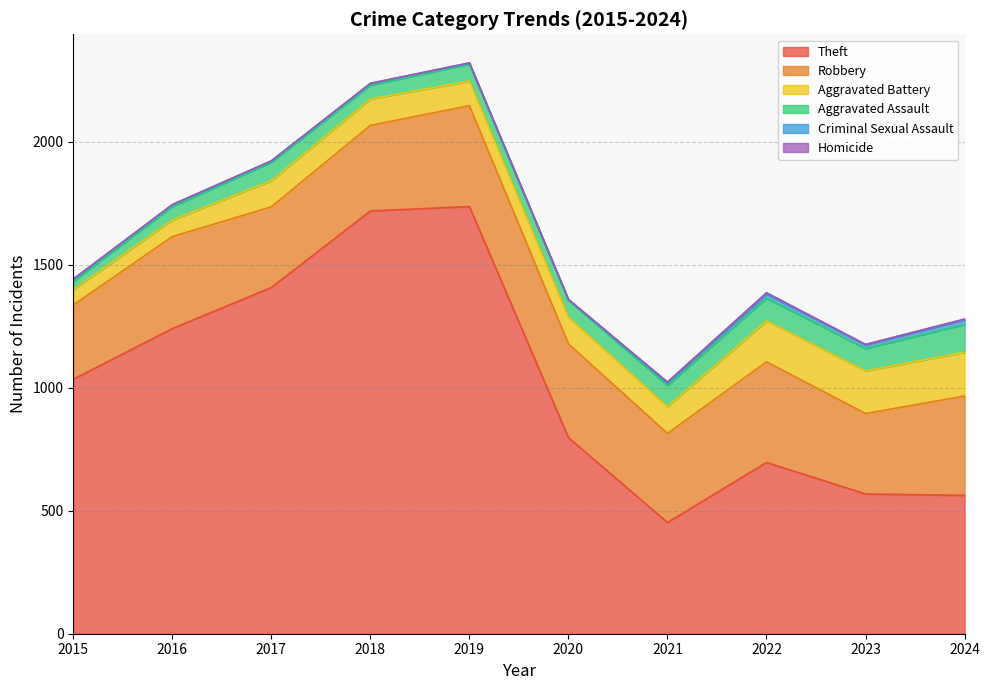

How many lines are shown in the chart?

6